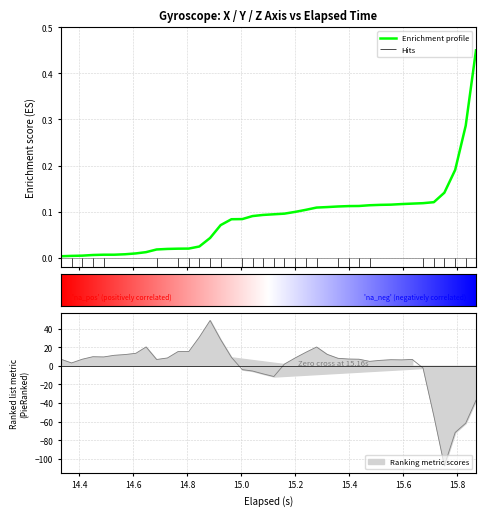

Is it true that Y equals 31.7 at 13?

False